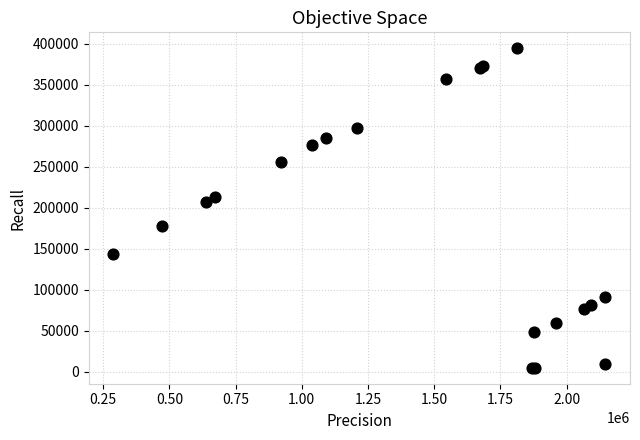

What Y value in the scatter plot is closest to 199434?

207194